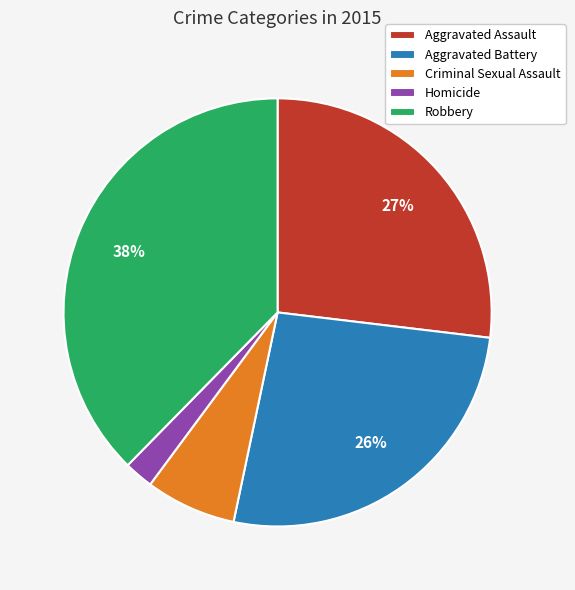

To the nearest percent, what is the difference between the Homicide and Aggravated Battery slice percentages?

24%